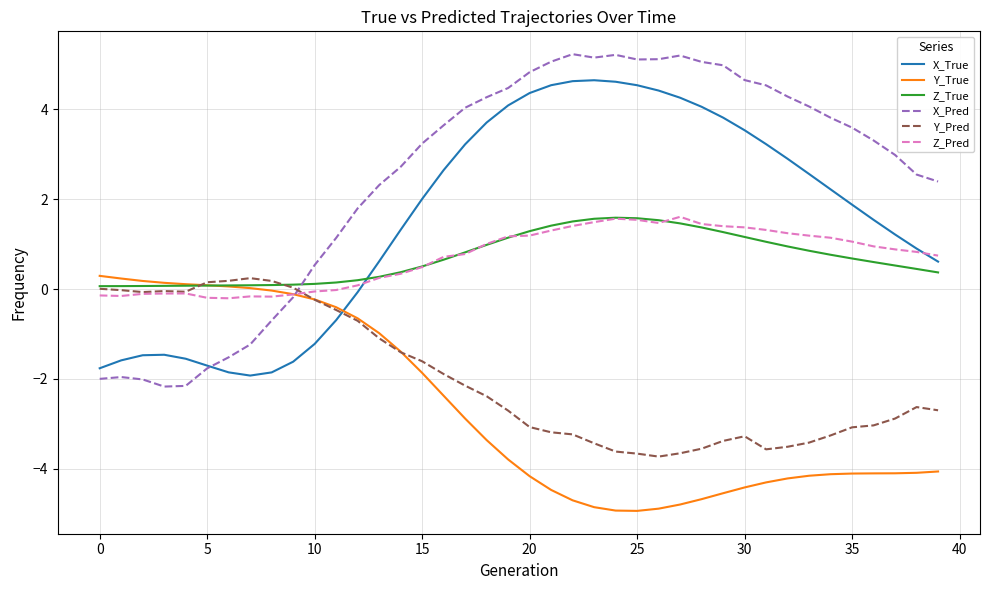

Which series has the largest total across all categories?

X_Pred